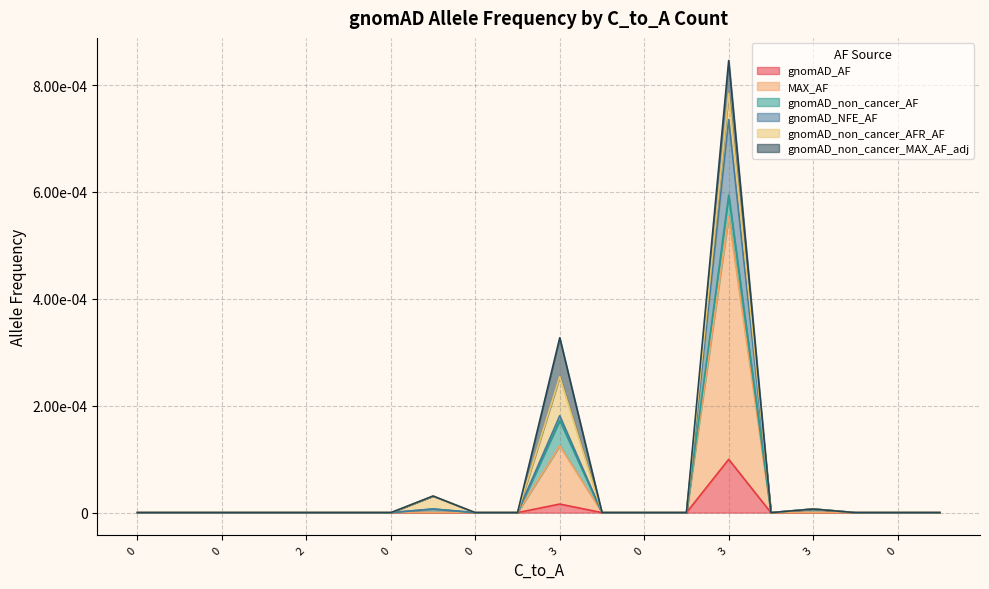

Which series has the largest total across all categories?

MAX_AF